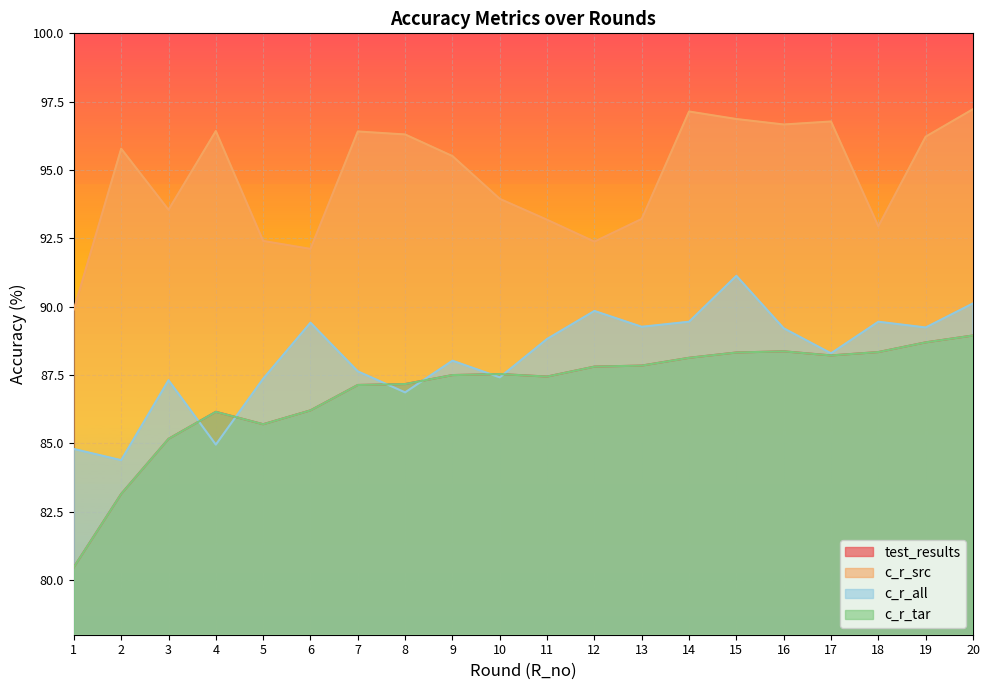

Between 12 and 20, which series saw the biggest shift?

c_r_src